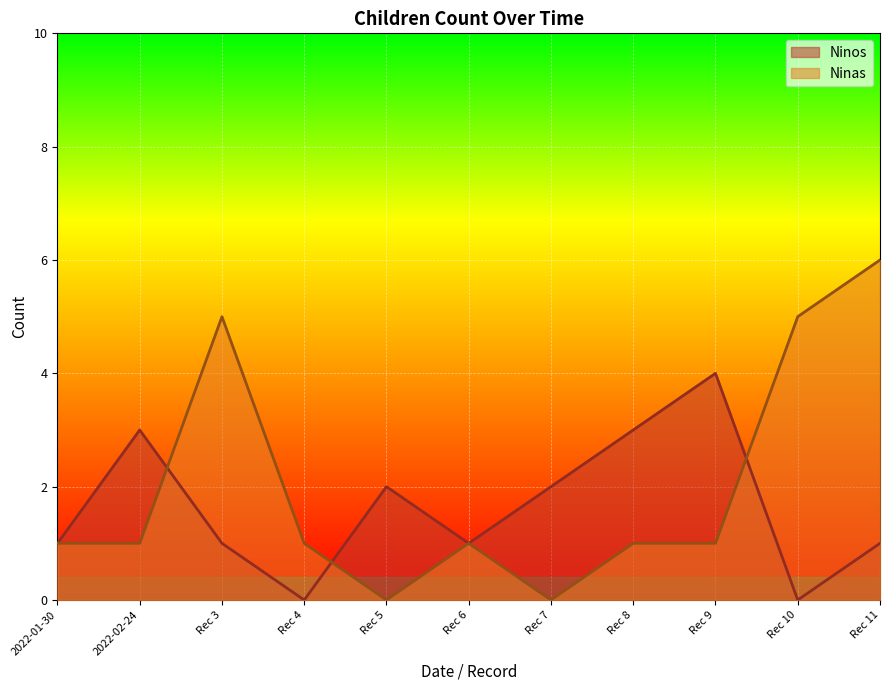

Which series has the largest total across all categories?

Ninas